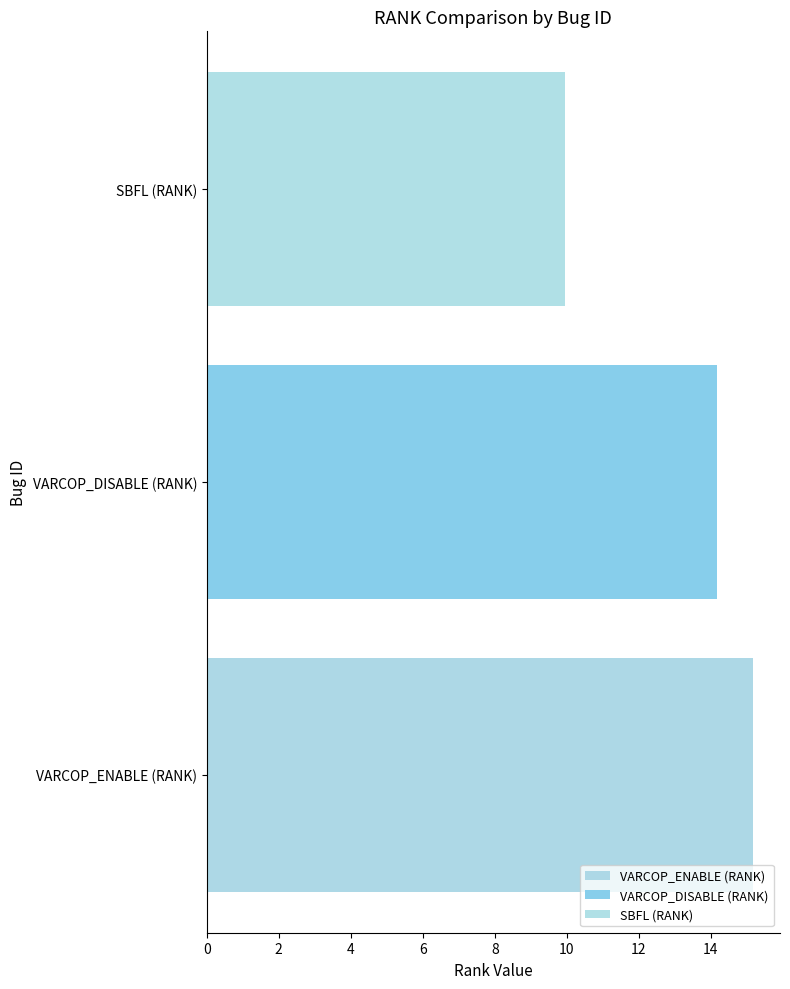

What are all the series names shown in the legend?

VARCOP_ENABLE (RANK), VARCOP_DISABLE (RANK), SBFL (RANK)